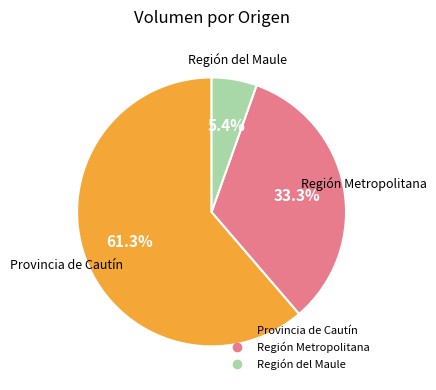

Count the number of slices in the pie.

3